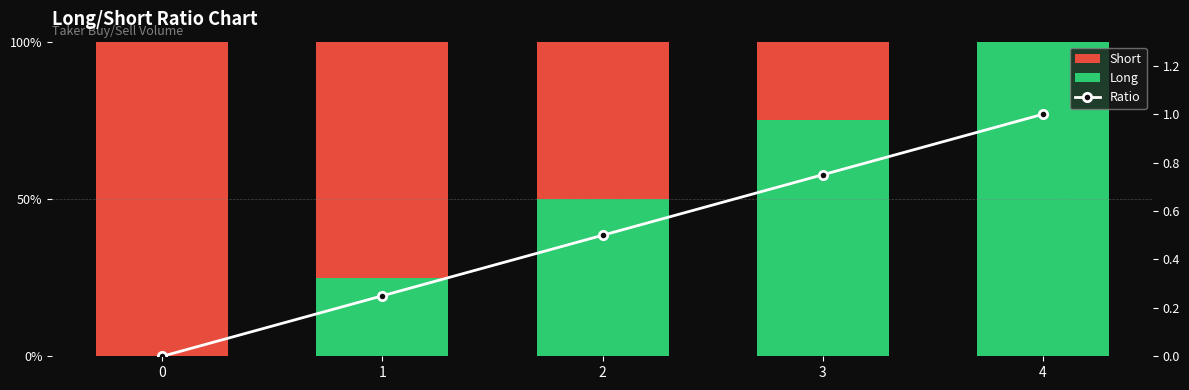

Reading right to left, transcribe all the data shown in this chart.

Short: 4=0.0	3=25.0	2=50.0	1=75.0	0=100.0
Long: 4=100.0	3=75.0	2=50.0	1=25.0	0=0.0
Ratio: 4=1.0	3=0.8	2=0.5	1=0.2	0=0.0